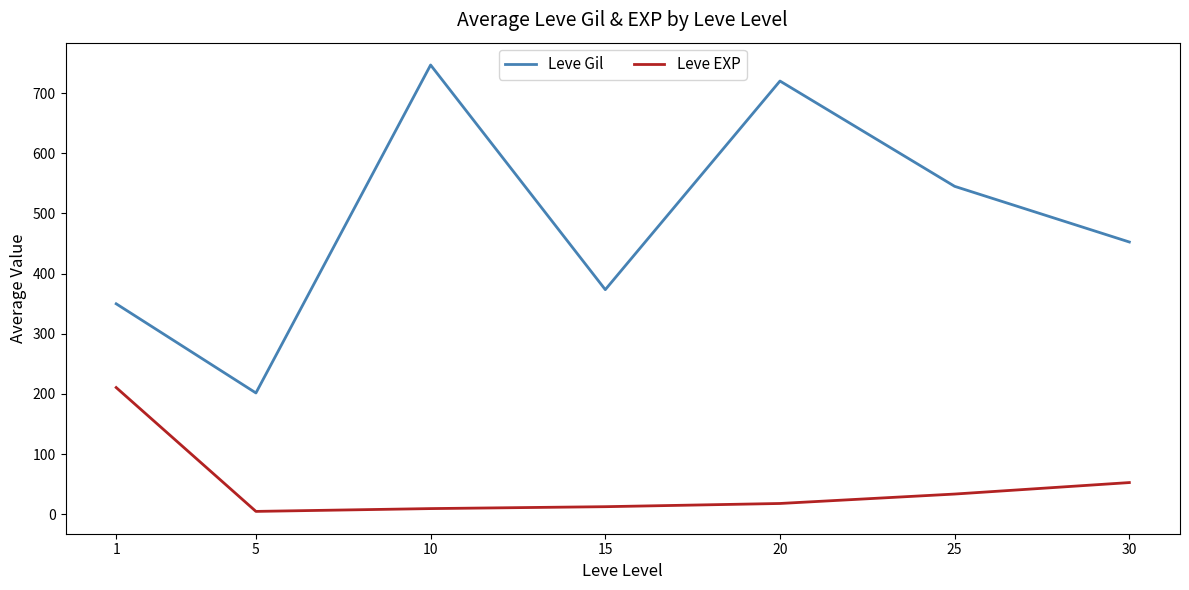

True or false: Leve Gil and Leve EXP intersect in this chart.

False